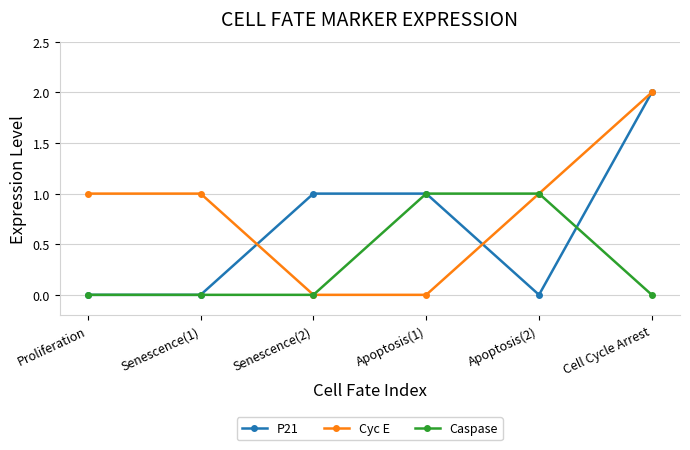

Which series changed the most between Apoptosis(1) and Cell Cycle Arrest?

Cyc E